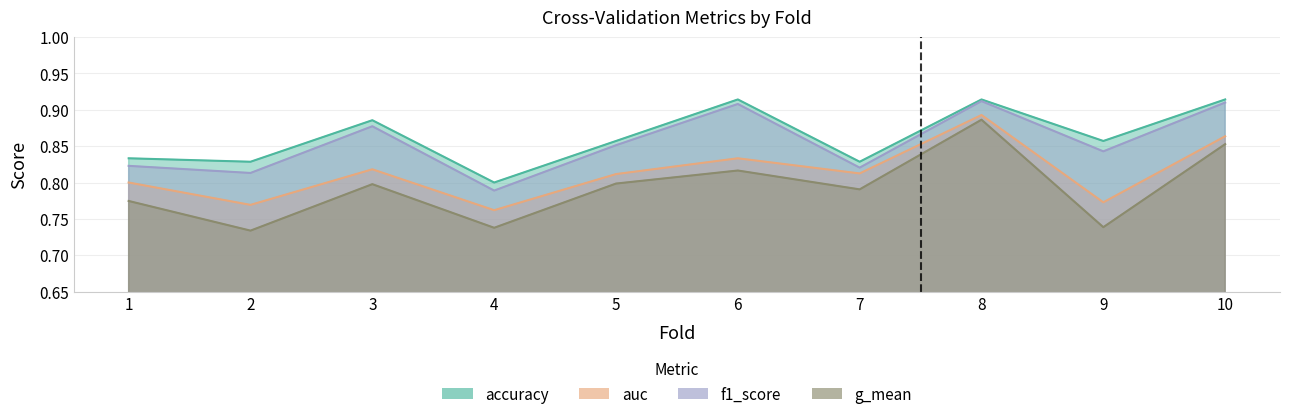

What are all the series names shown in the legend?

accuracy, auc, f1_score, g_mean